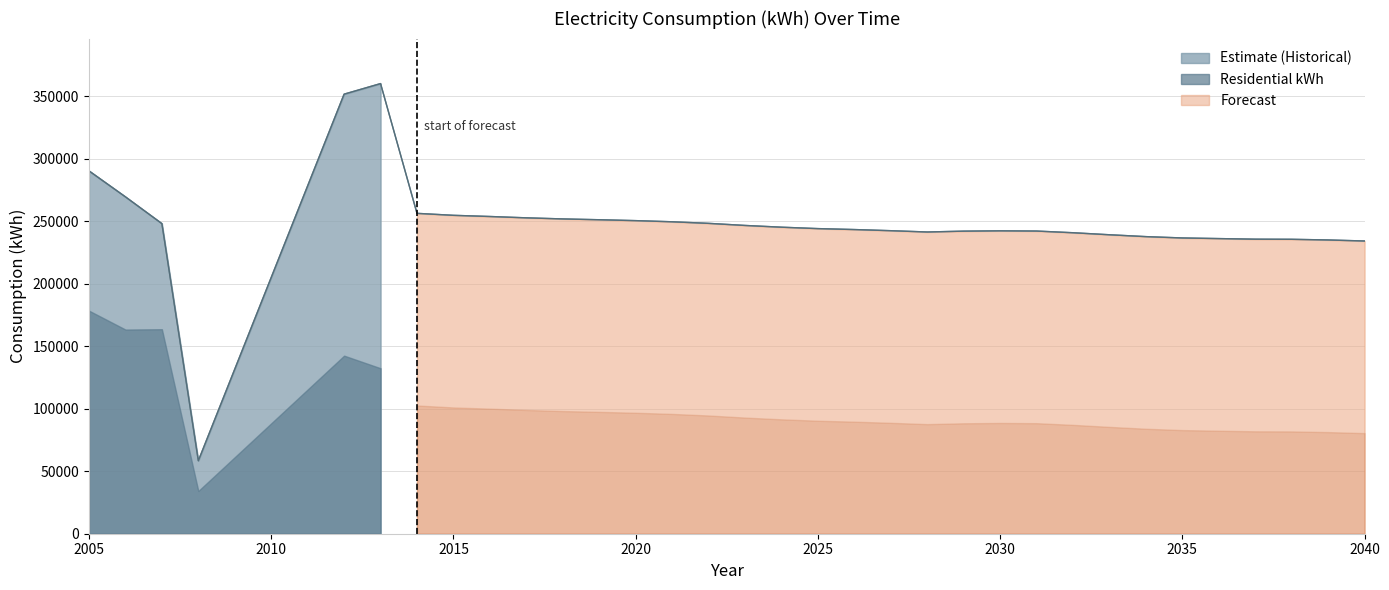

Where does the non-residential kWh series first go above 153683?

4